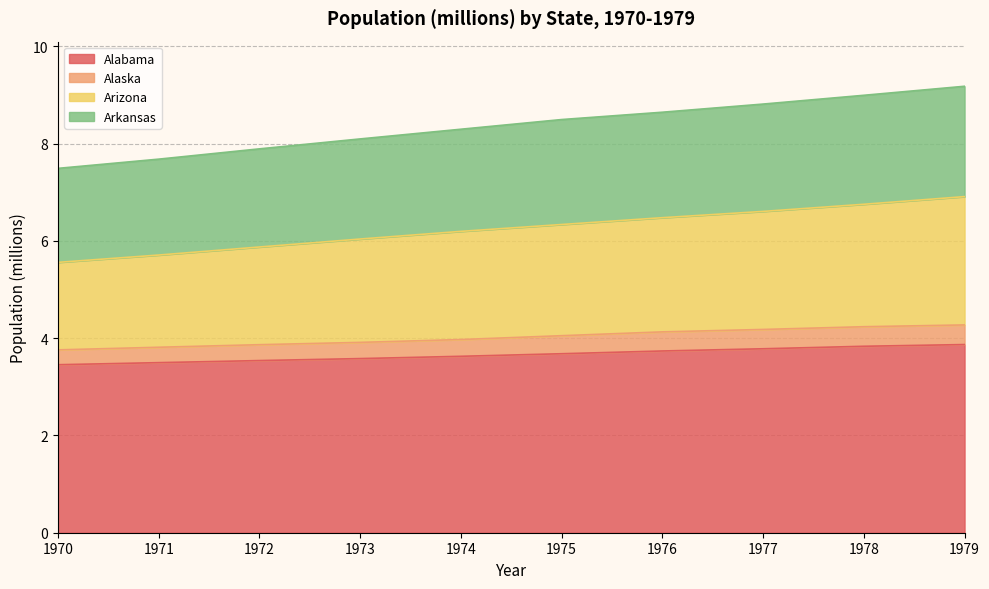

What is the maximum value for Alabama?

3.9